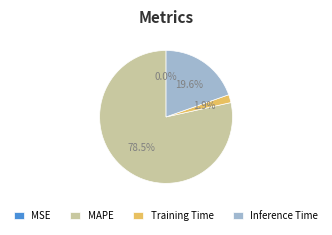

Which category has the biggest portion of the pie?

MAPE